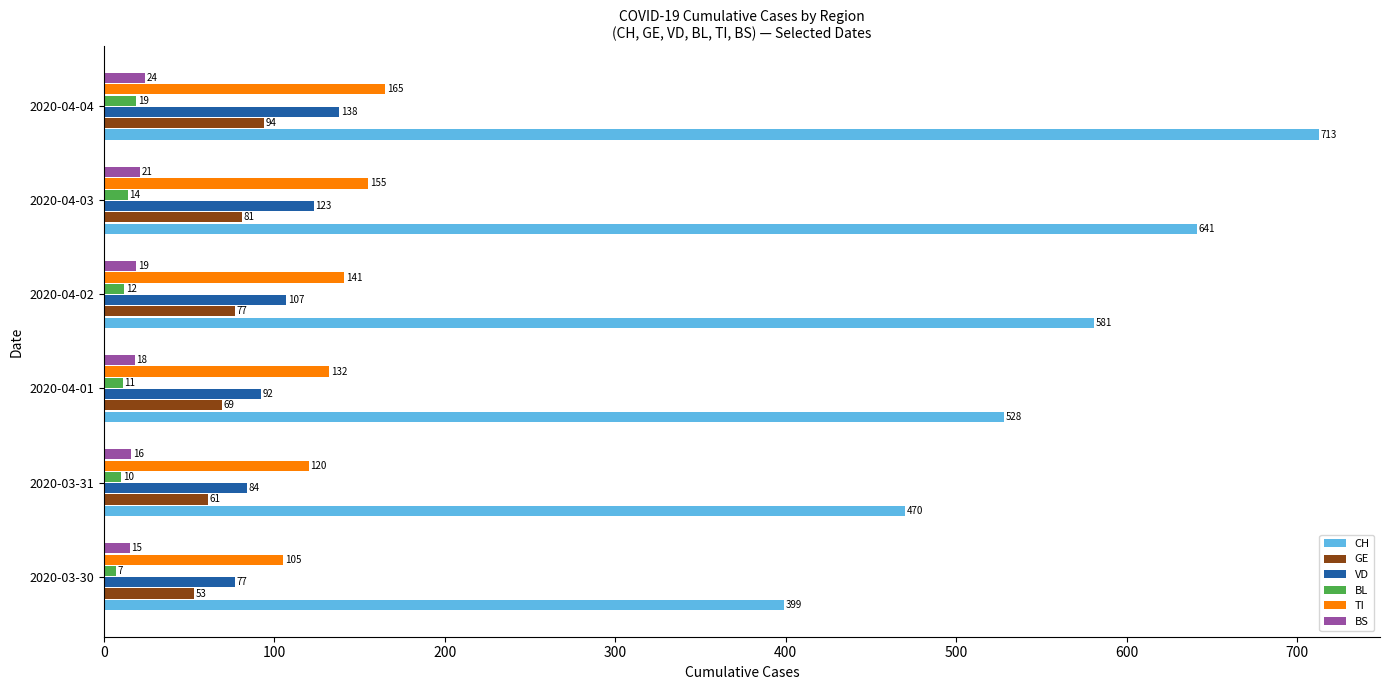

What is the greatest value displayed?

713